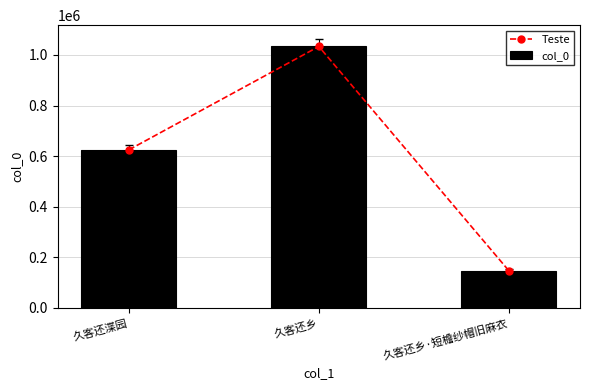

Where is Teste nearest to the value 590366?

久客还渫园